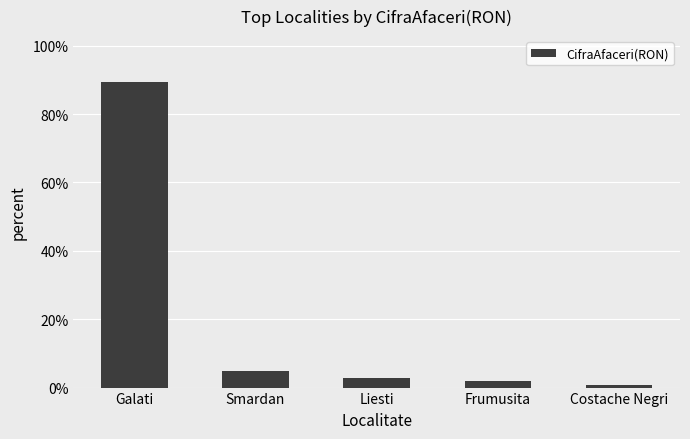

What value does the data have at Costache Negri?

0.8